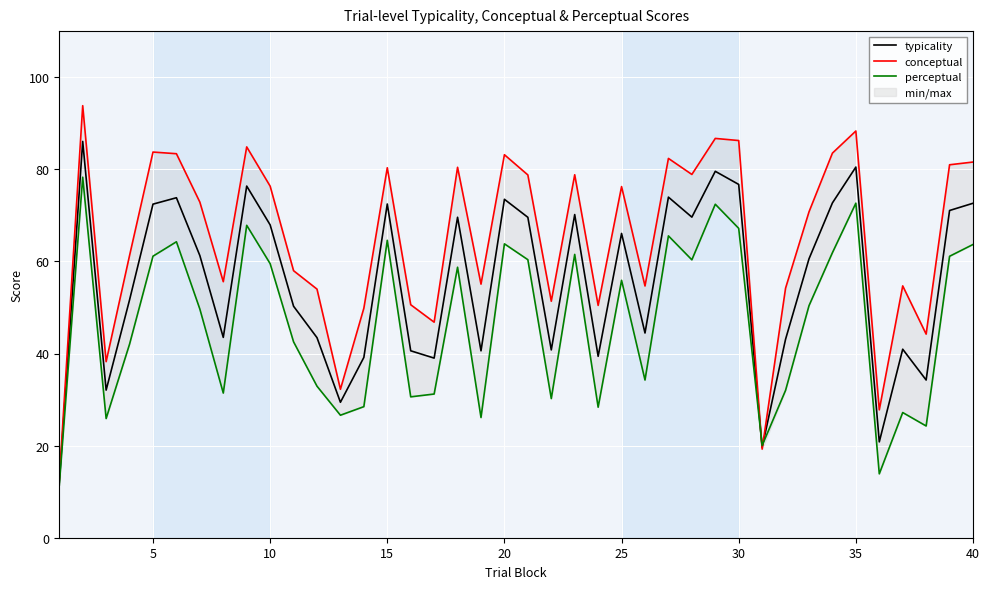

True or false: typicality has a value of 76.7 at 30.

True